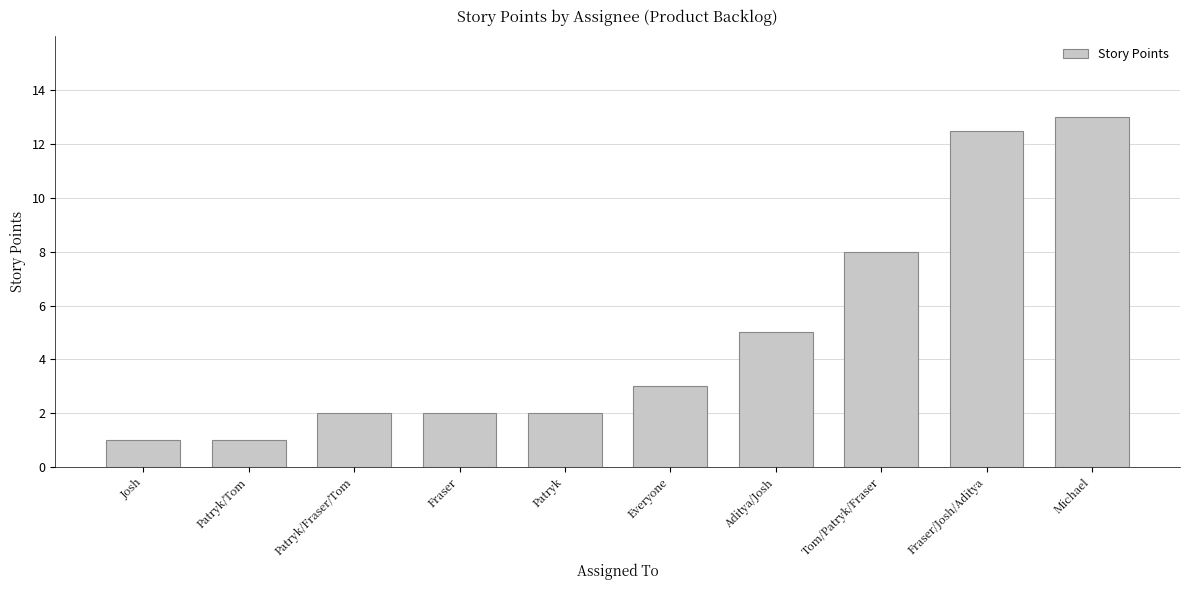

What is the maximum value shown in the chart?

13.0